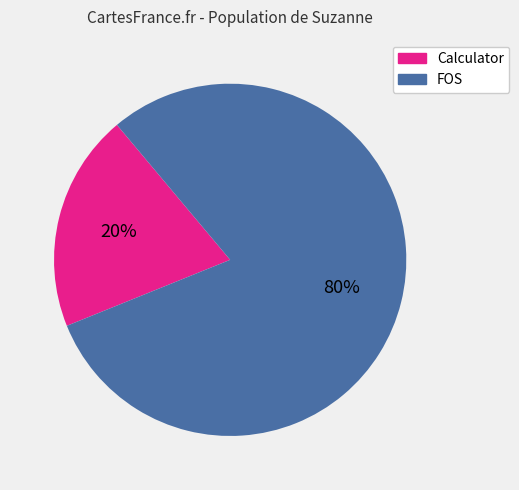

Which has a higher value, FOS or Calculator?

FOS